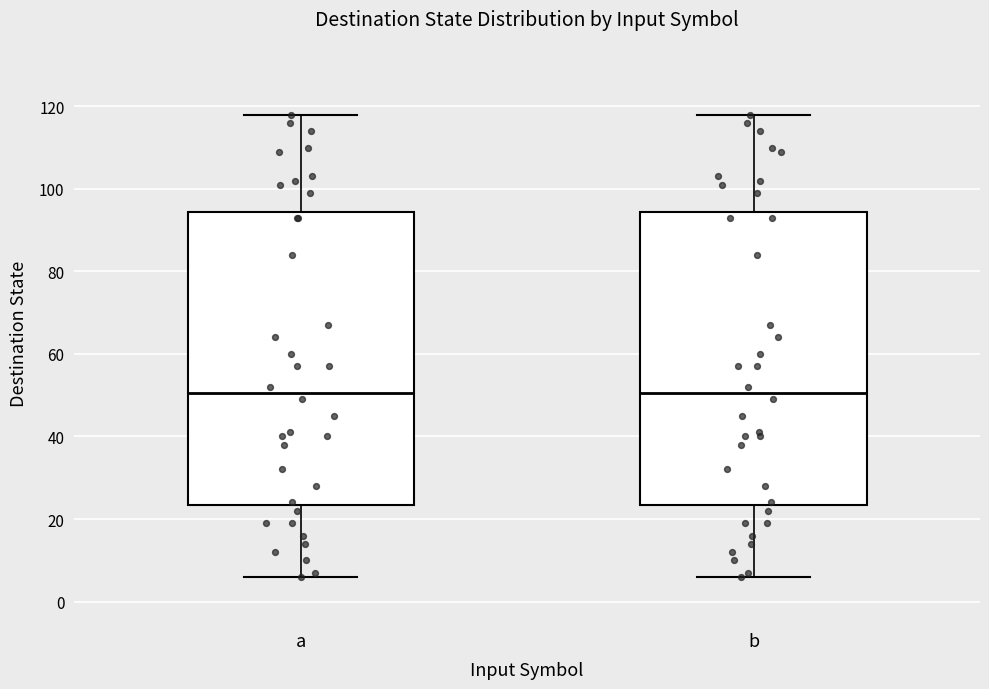

Where does the median line of the box for a sit on the y-axis? The values are not printed on the chart, so give them approximately, as read against the axis.

50